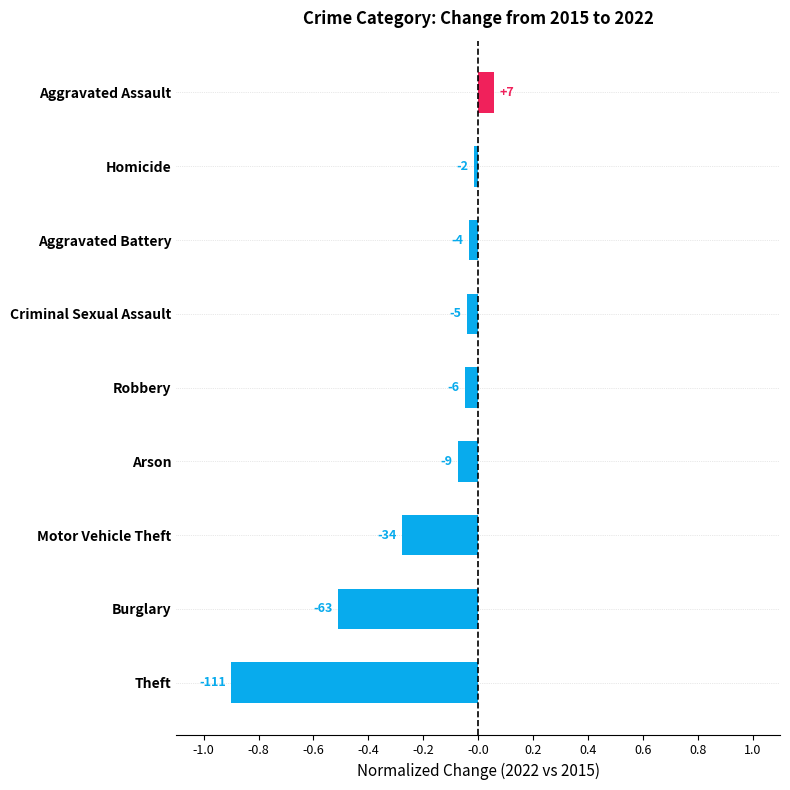

Does the chart contain stacked bars?

No